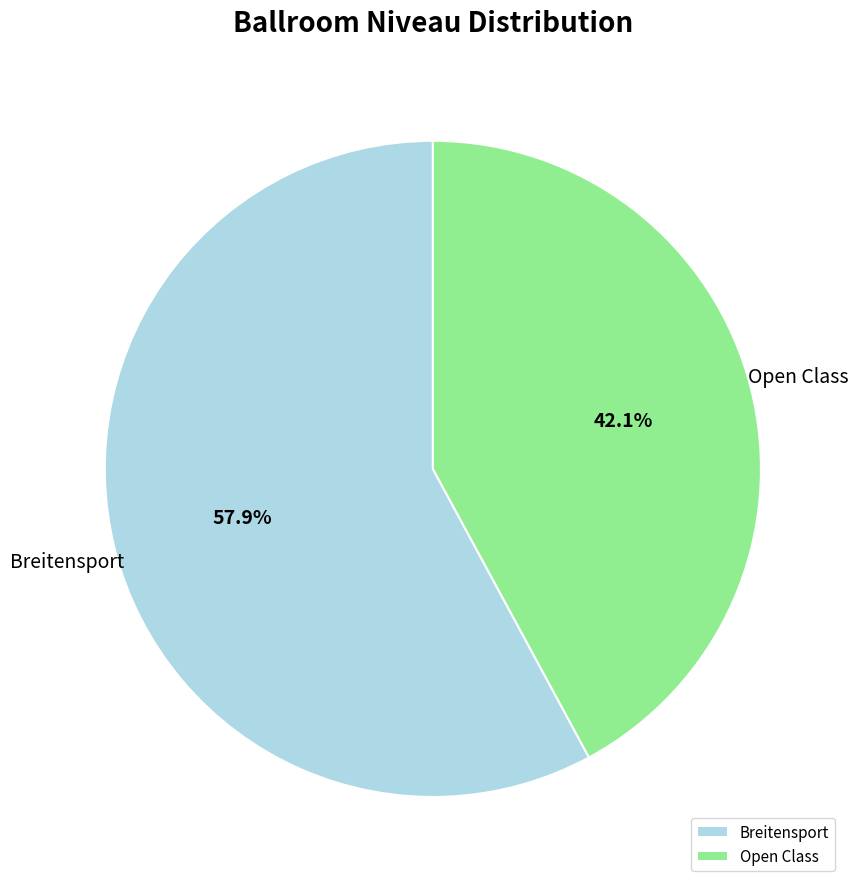

How much of the chart is everything except Open Class?

57.9%